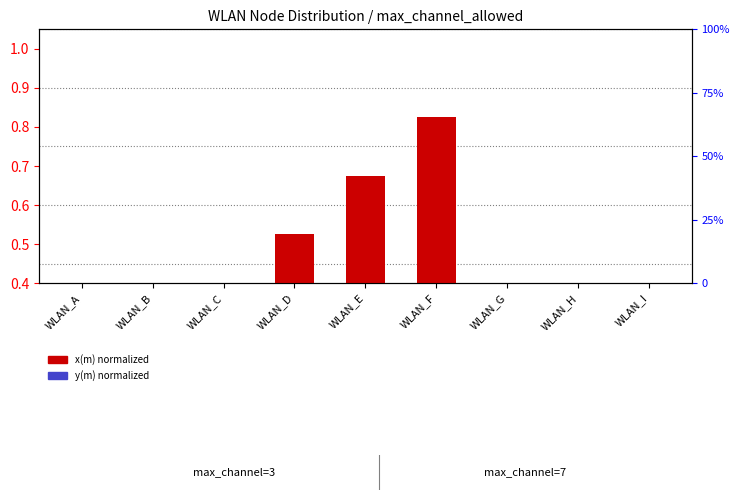

Rank the series by their average value, from highest to lowest.

x(m) normalized, y(m) normalized